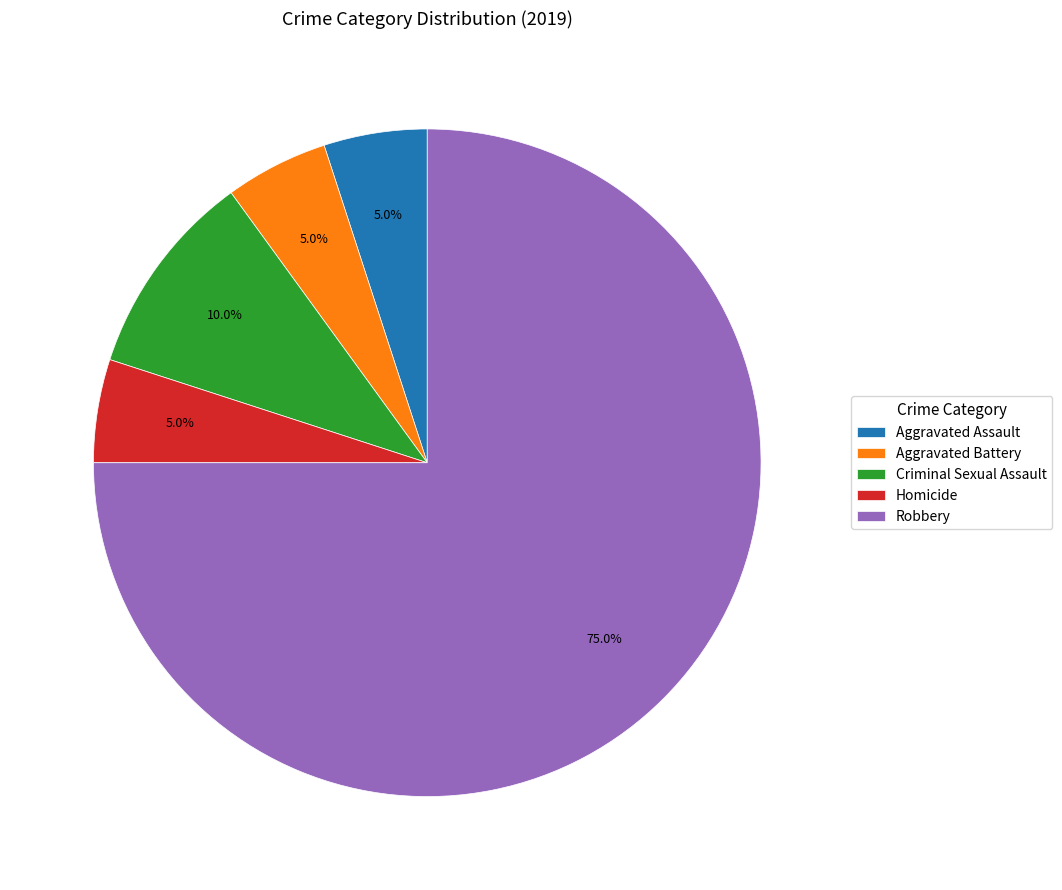

Is it true that Robbery is 75% of the pie?

True